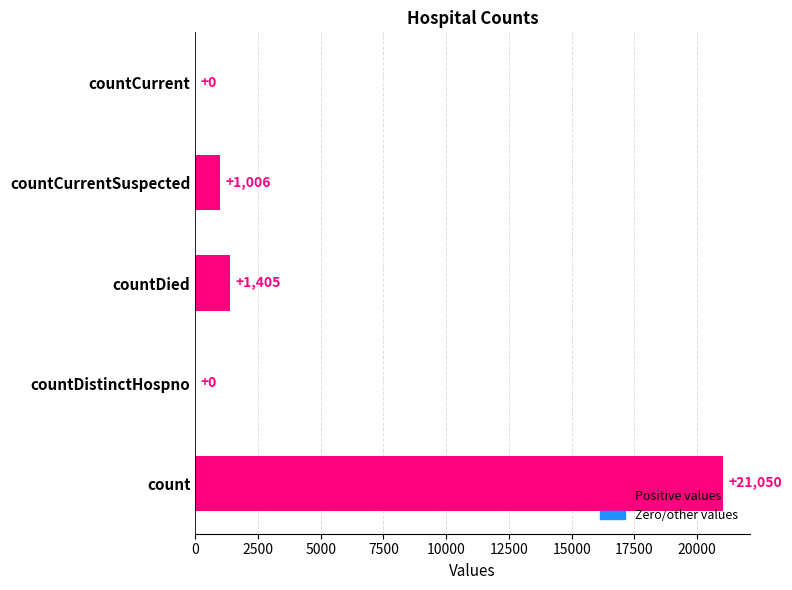

How many values are above zero?

3